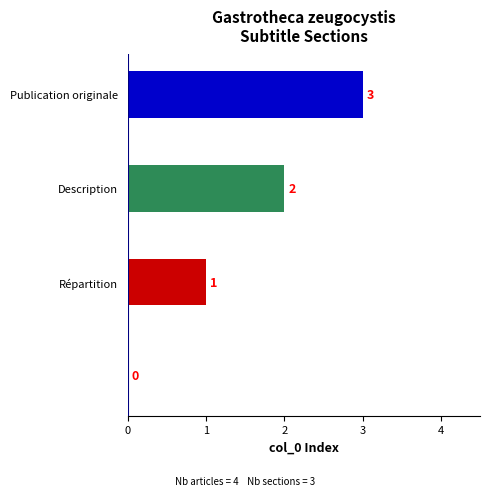

What is the sum of all values?

6